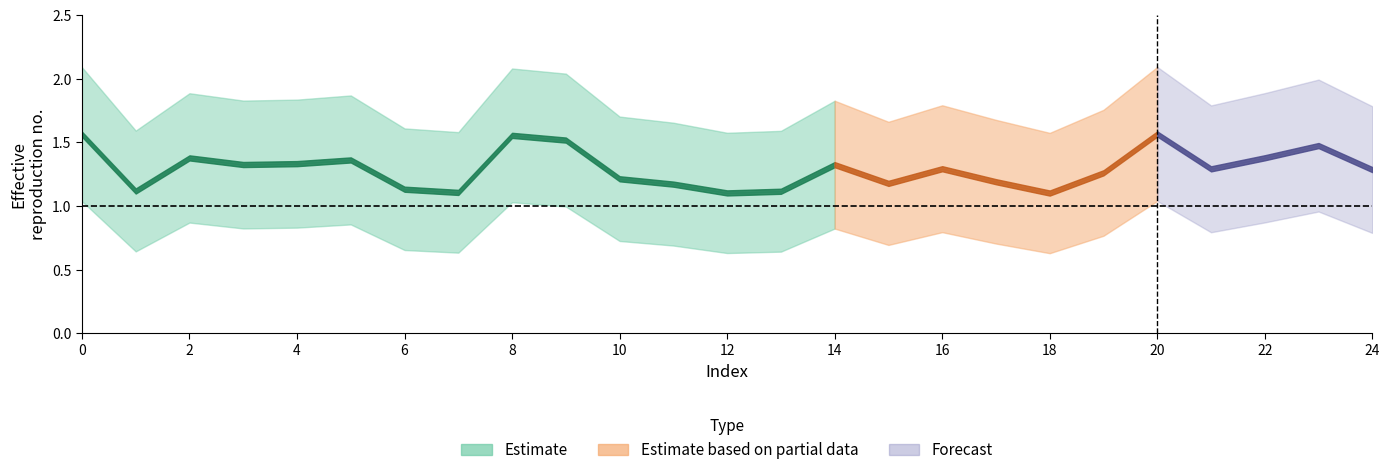

How many alpha_r_vals values are between 1 and 2?

25